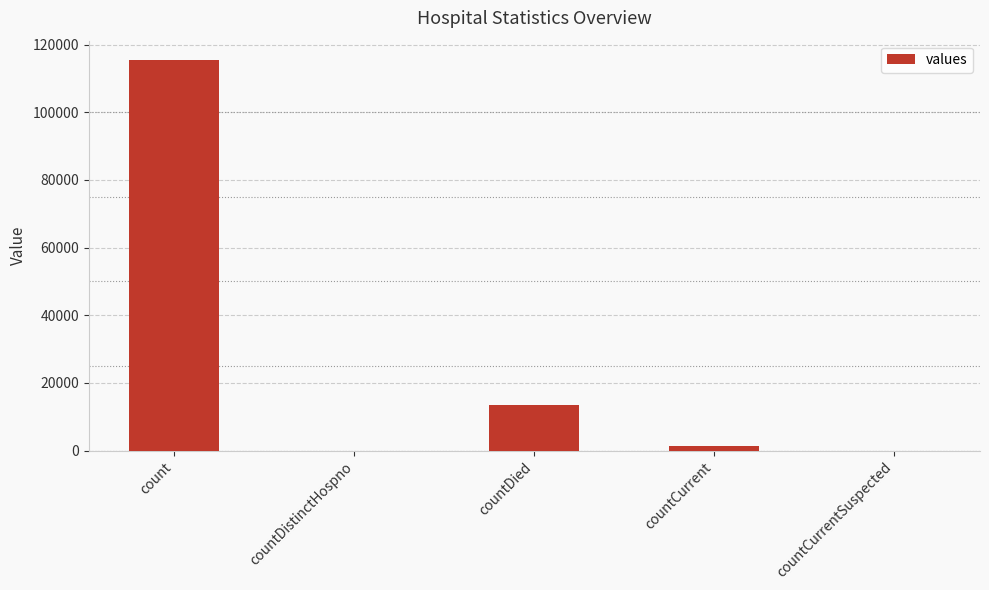

True or false: the data shows 0 at countCurrentSuspected.

True